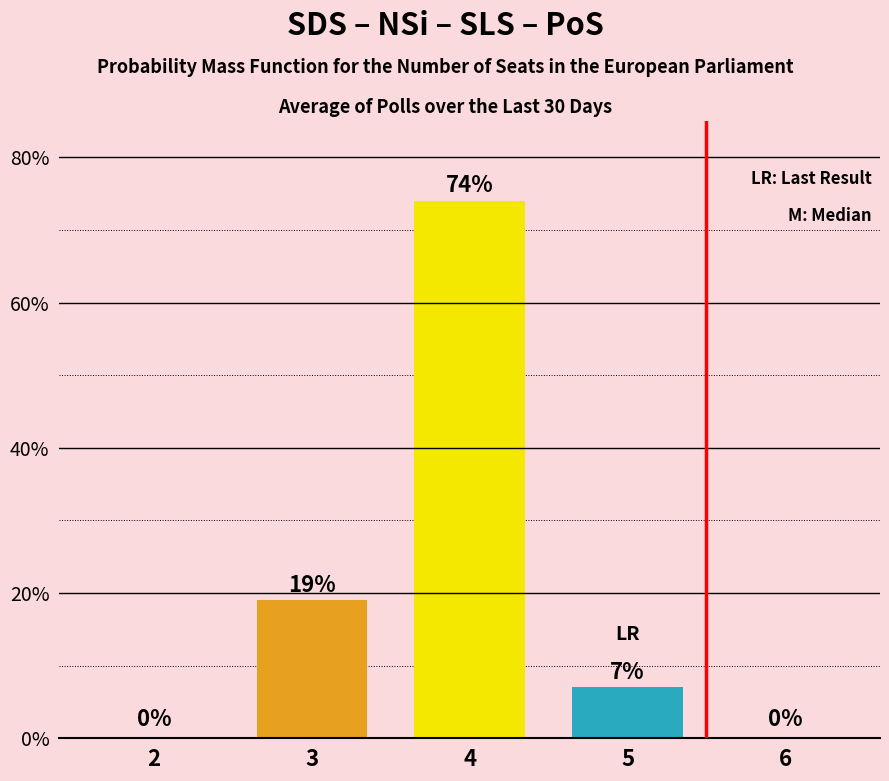

Are the bars horizontal?

No